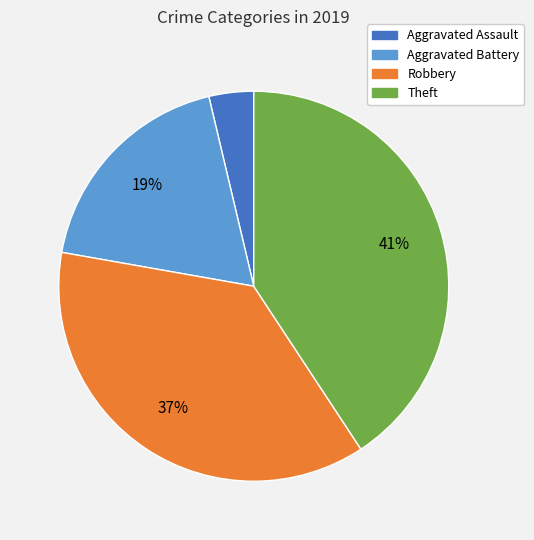

To the nearest percent, what portion does Aggravated Battery represent?

19%